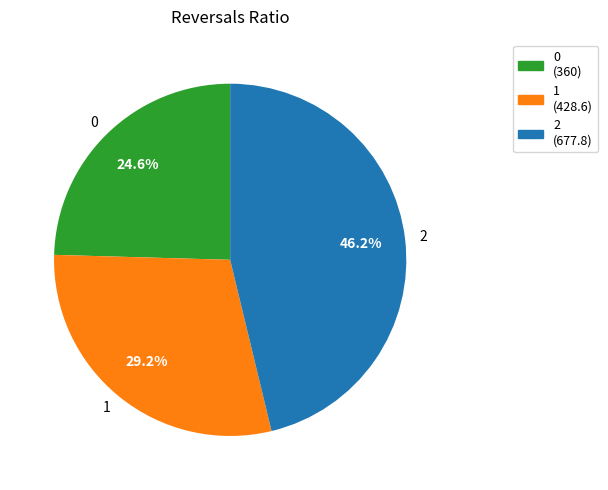

Is there a majority slice in this chart?

No